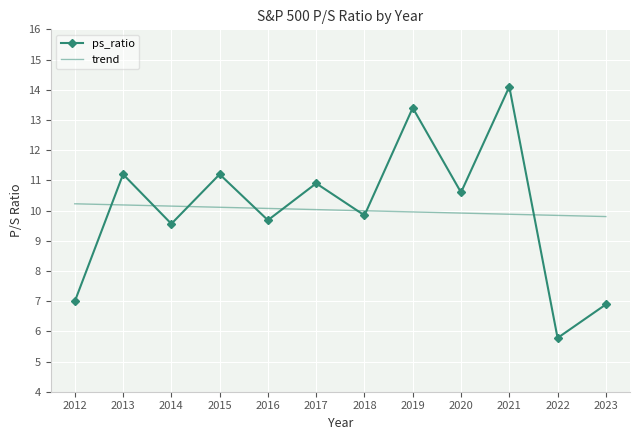

True or false: trend has a value of 10.2 at 2013.

True